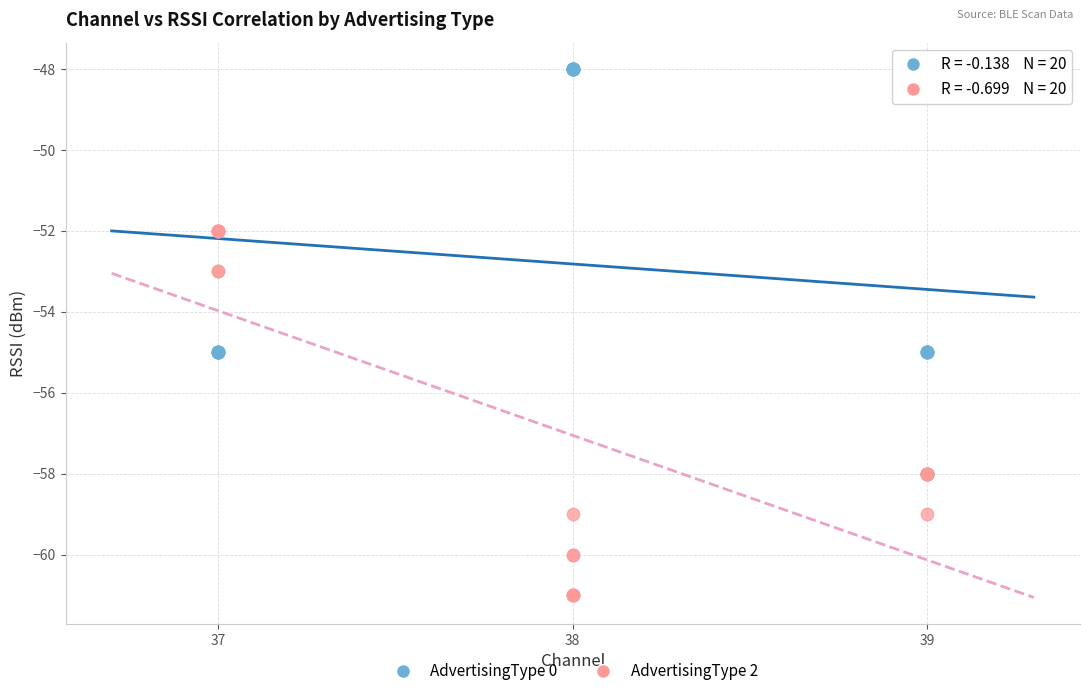

Which series reaches the minimum Y coordinate?

AdvertisingType 2